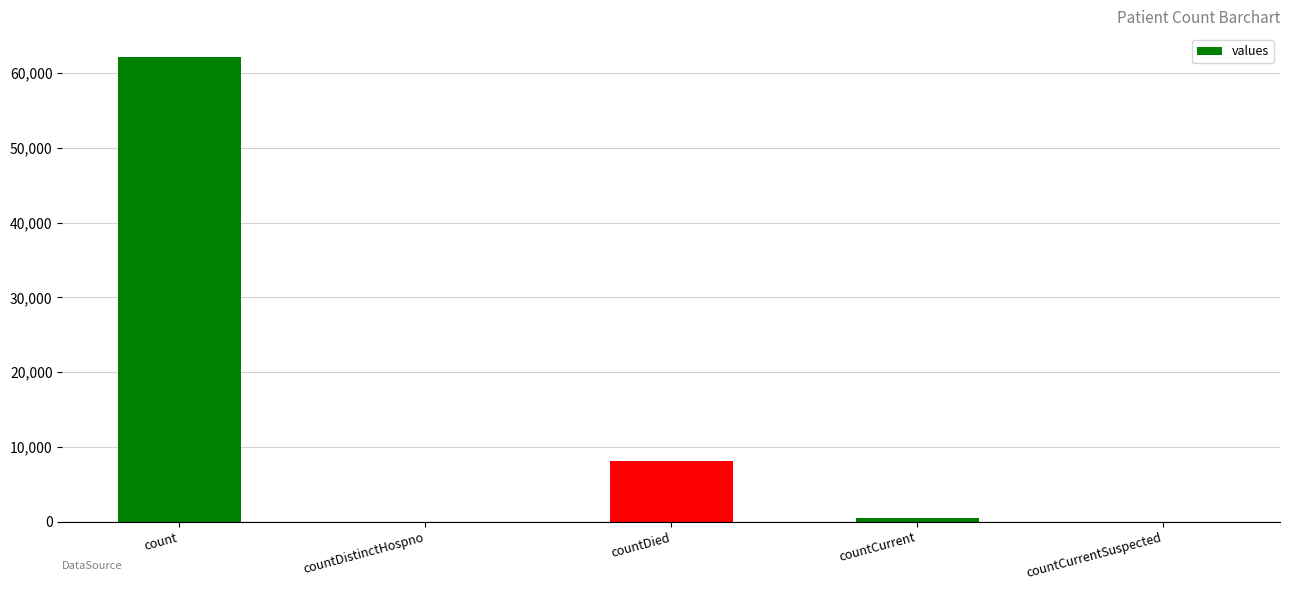

What is the sum of all values?

70662